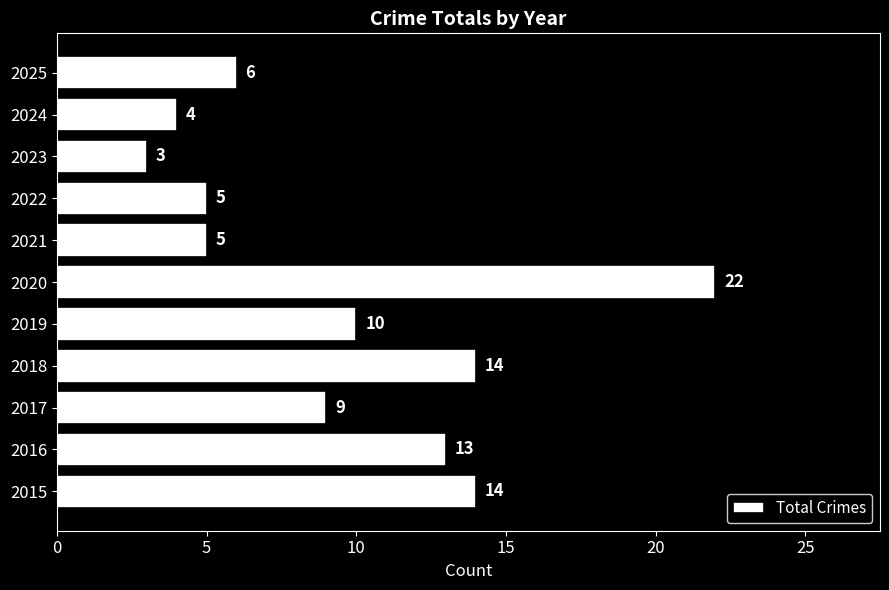

What is the average value?

10